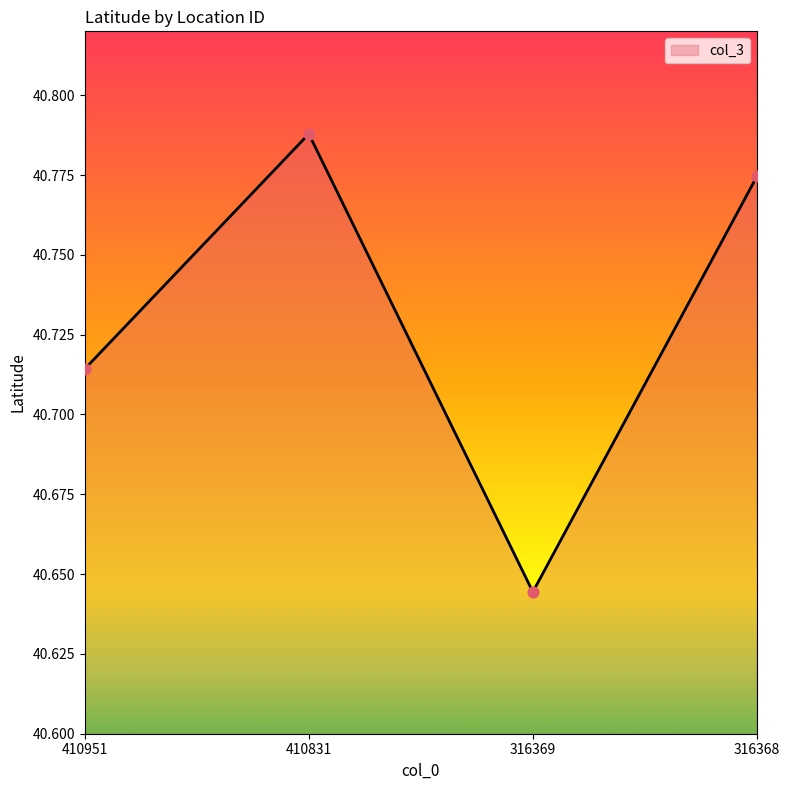

Approximately how many times larger is the value at 316369 compared to 316368?

1.0